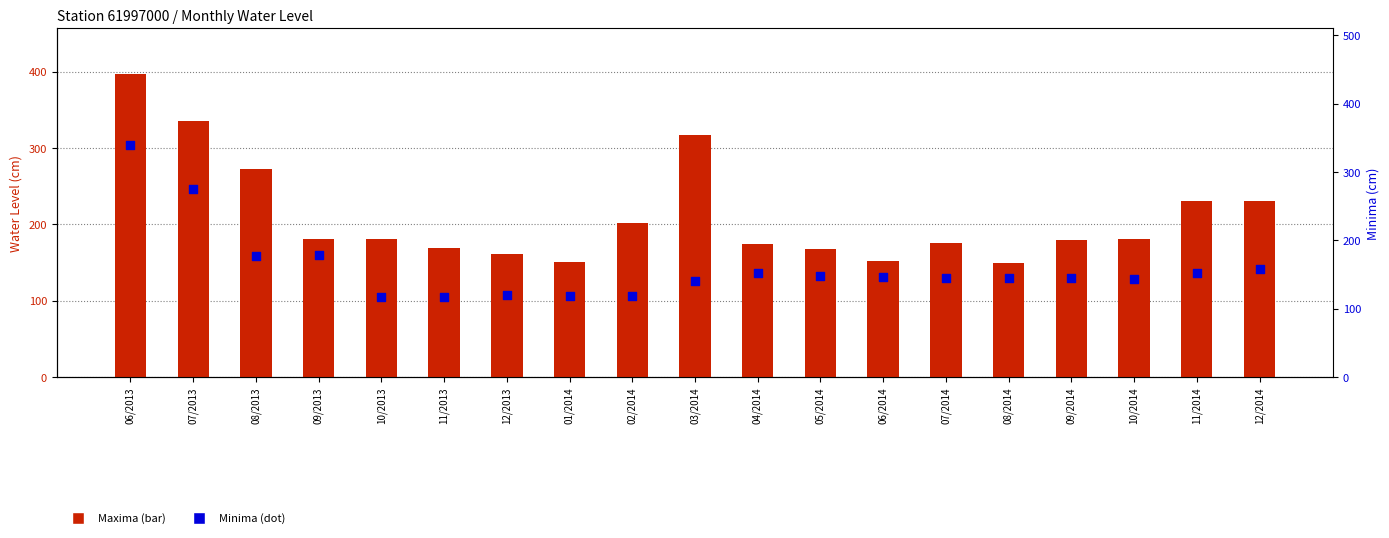

Which series has the widest spread of Y values?

Maxima